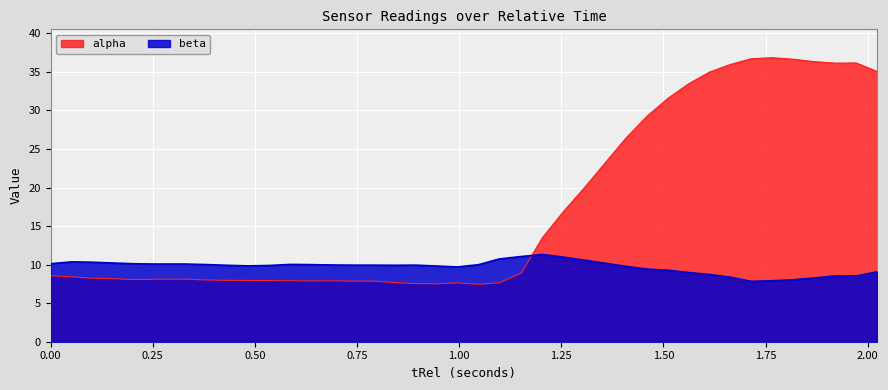

What is the value of the alpha point at the 15th from the left?

7.9